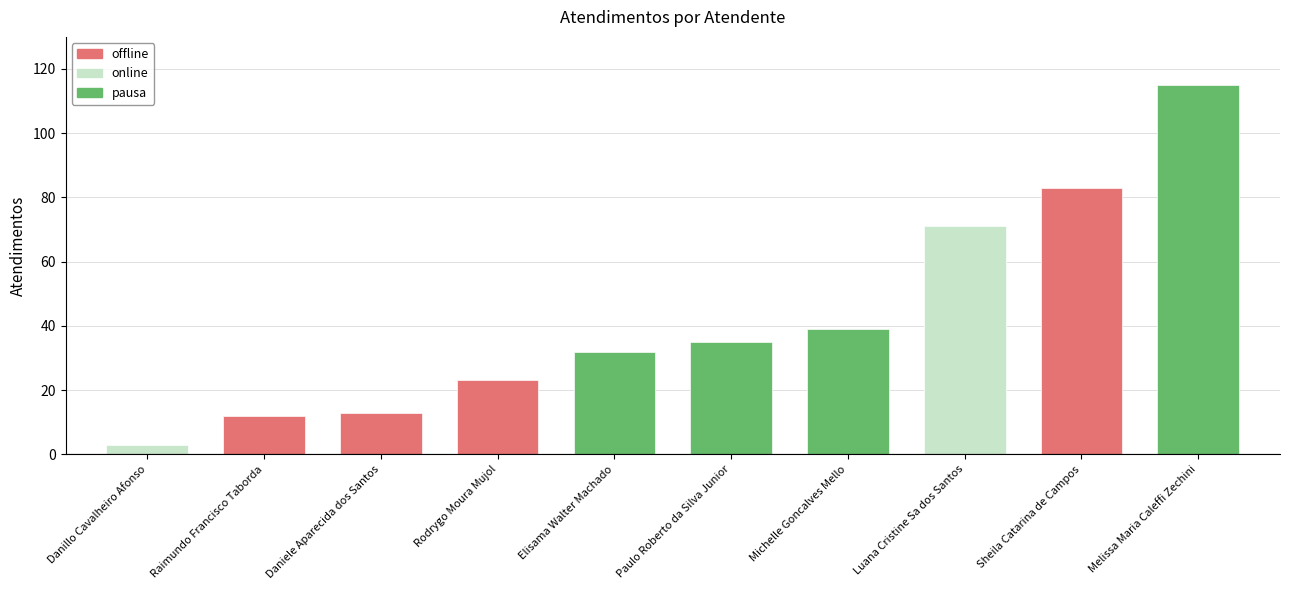

What is the ratio of the value at Daniele Aparecida dos Santos to the value at Rodrygo Moura Mujol?

0.6